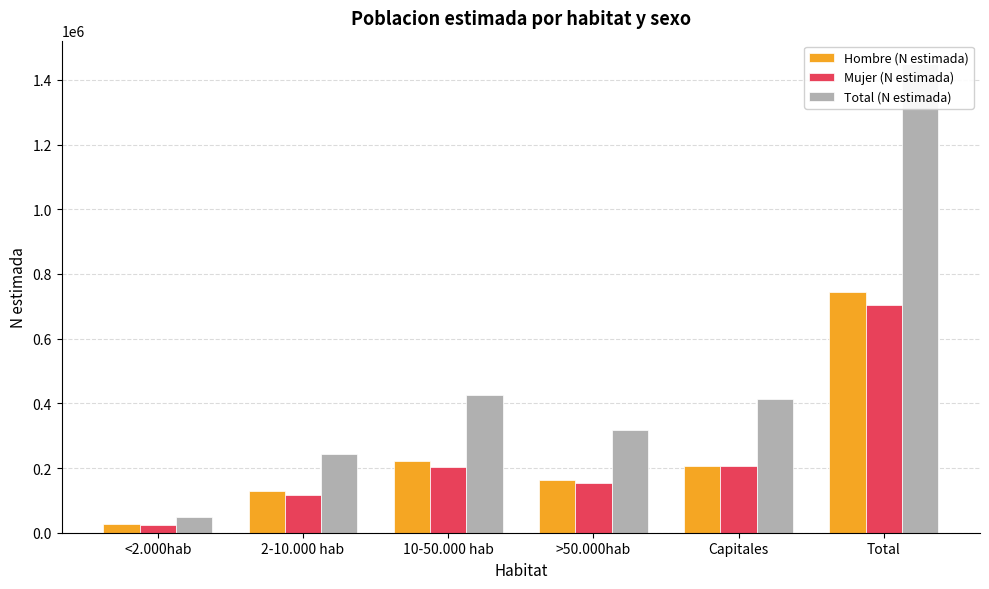

What is the difference between the second highest and second lowest values in the Total (N estimada) series?

181416